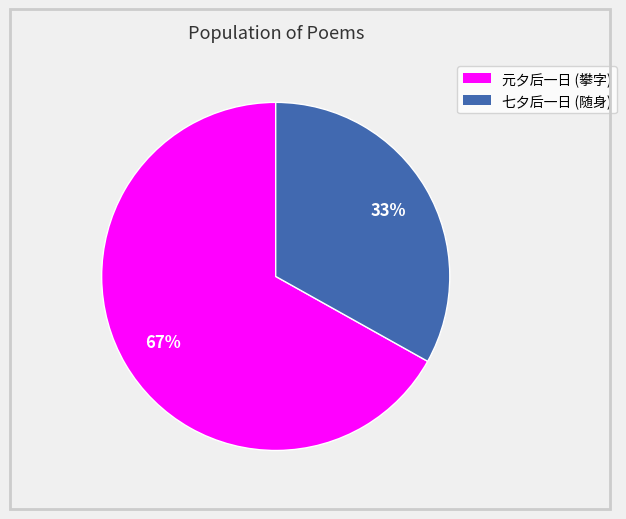

Does any single category account for the majority?

Yes